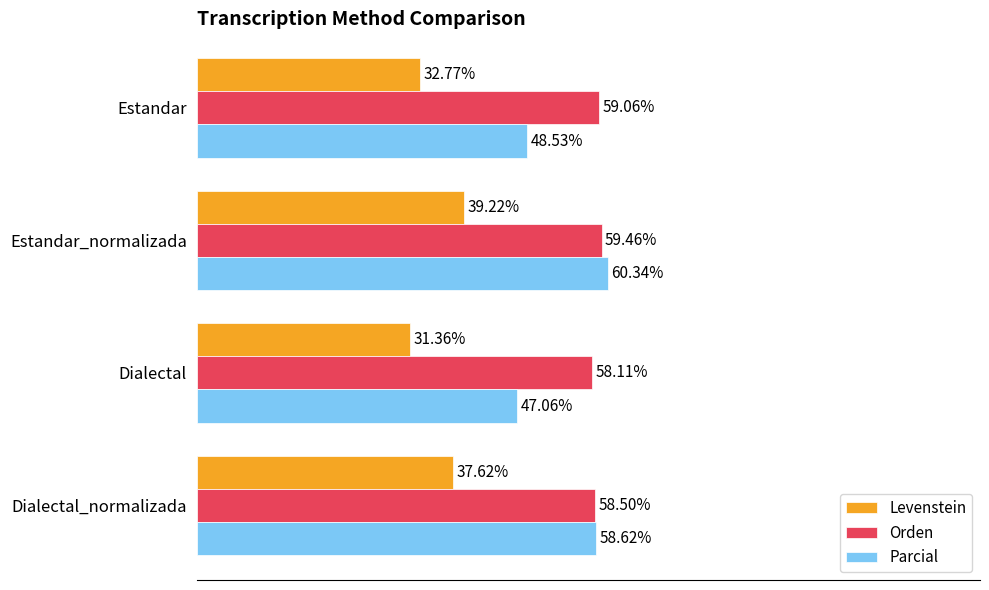

Where is Levenstein nearest to the value 35?

Estandar